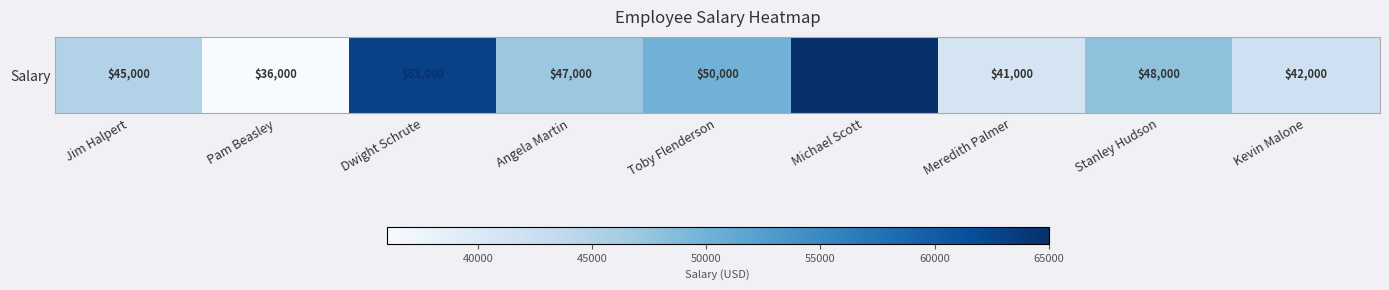

Which category has the highest value across all series?

Michael Scott